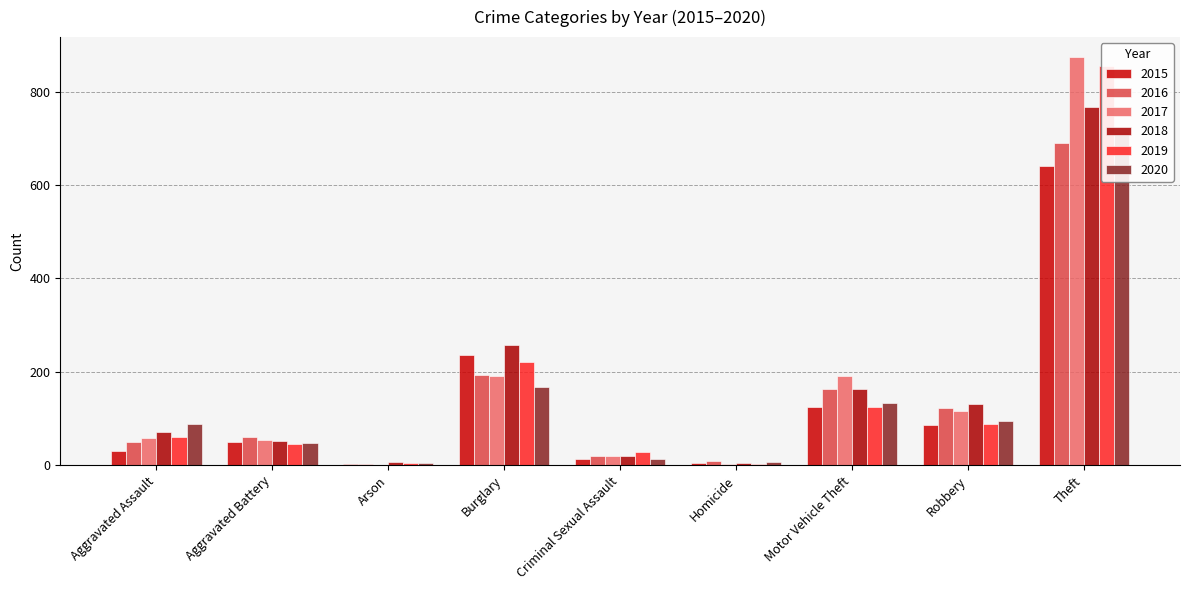

Where is 2020 nearest to the value 359?

Burglary